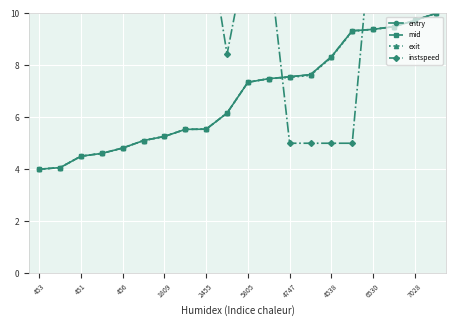

The value of entry at 4747 is 3.1. True or false?

False